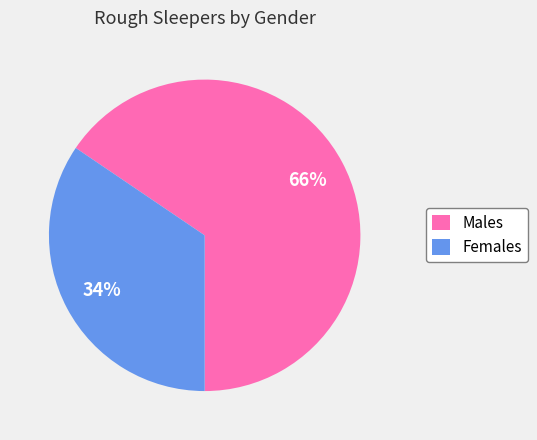

To the nearest percent, what is the combined percentage of Females and Males?

100%